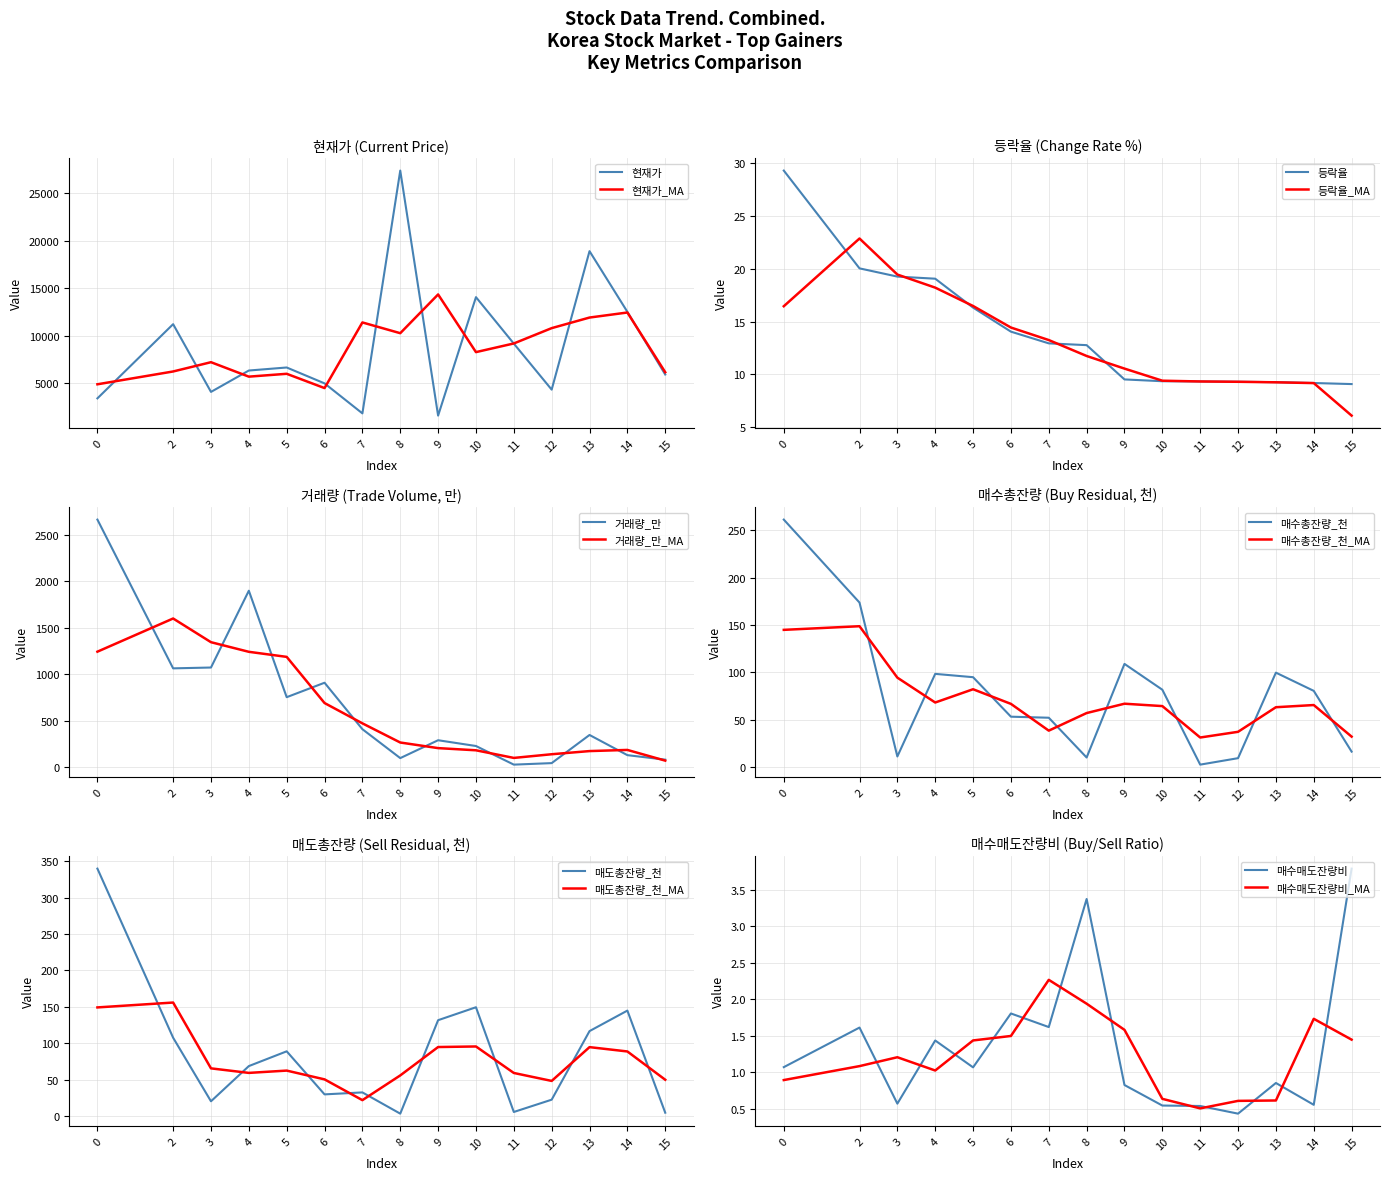

What is the difference between the second highest and minimum values in the 매수총잔량_천 series?

170.7